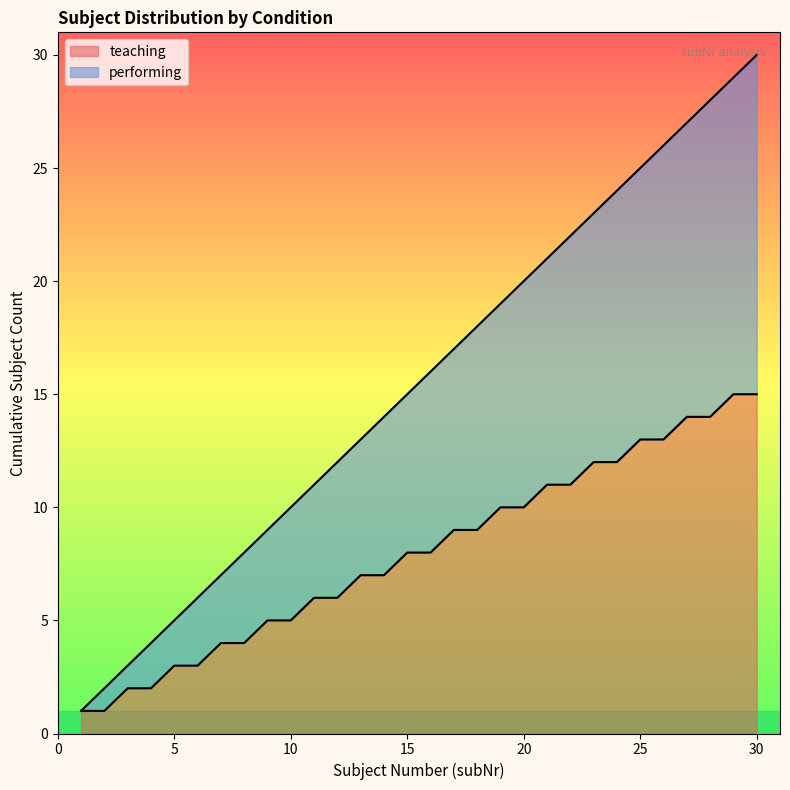

Reading left to right, transcribe all the data shown in this chart.

teaching: 1	3	5	7	9	11	13	15	17	19	21	23	25	27	29
performing: 2	4	6	8	10	12	14	16	18	20	22	24	26	28	30